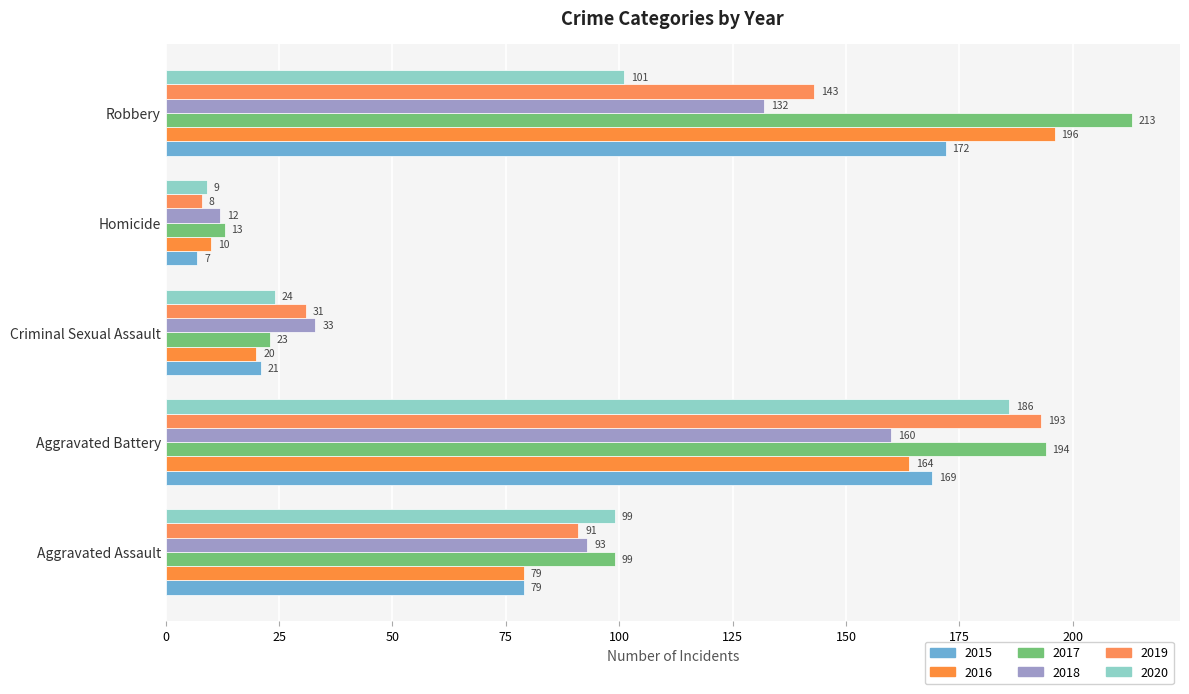

What are all the series names shown in the legend?

2015, 2016, 2017, 2018, 2019, 2020